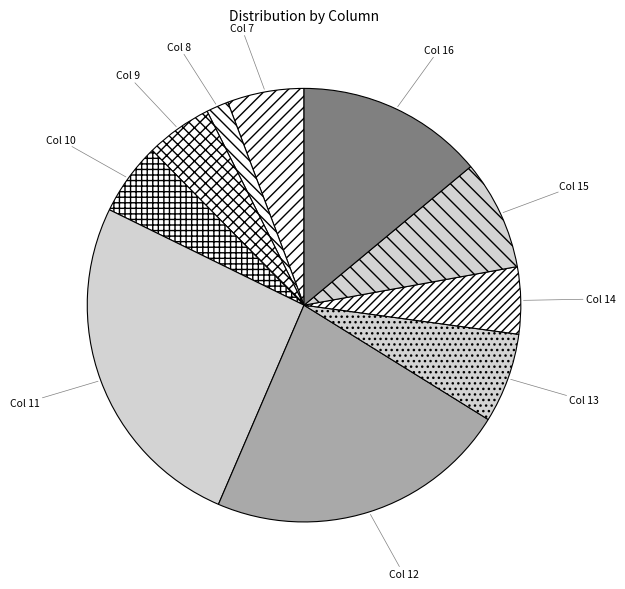

Between Col 16 and Col 12, which is larger?

Col 12